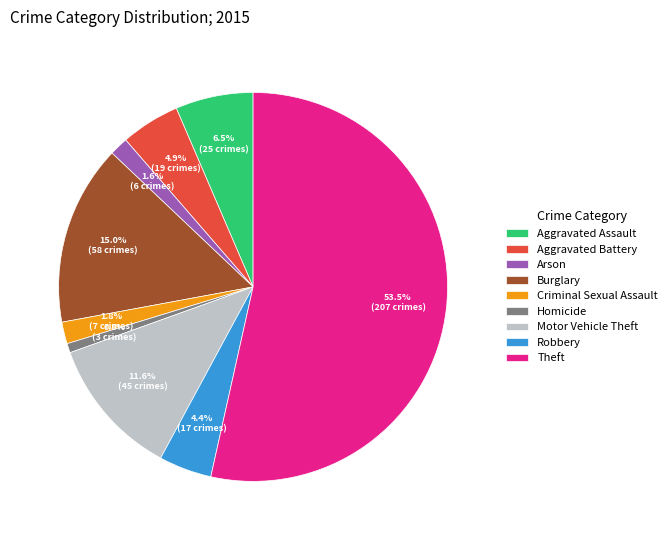

Approximately how many times larger is the value at Theft compared to Homicide?

69.0